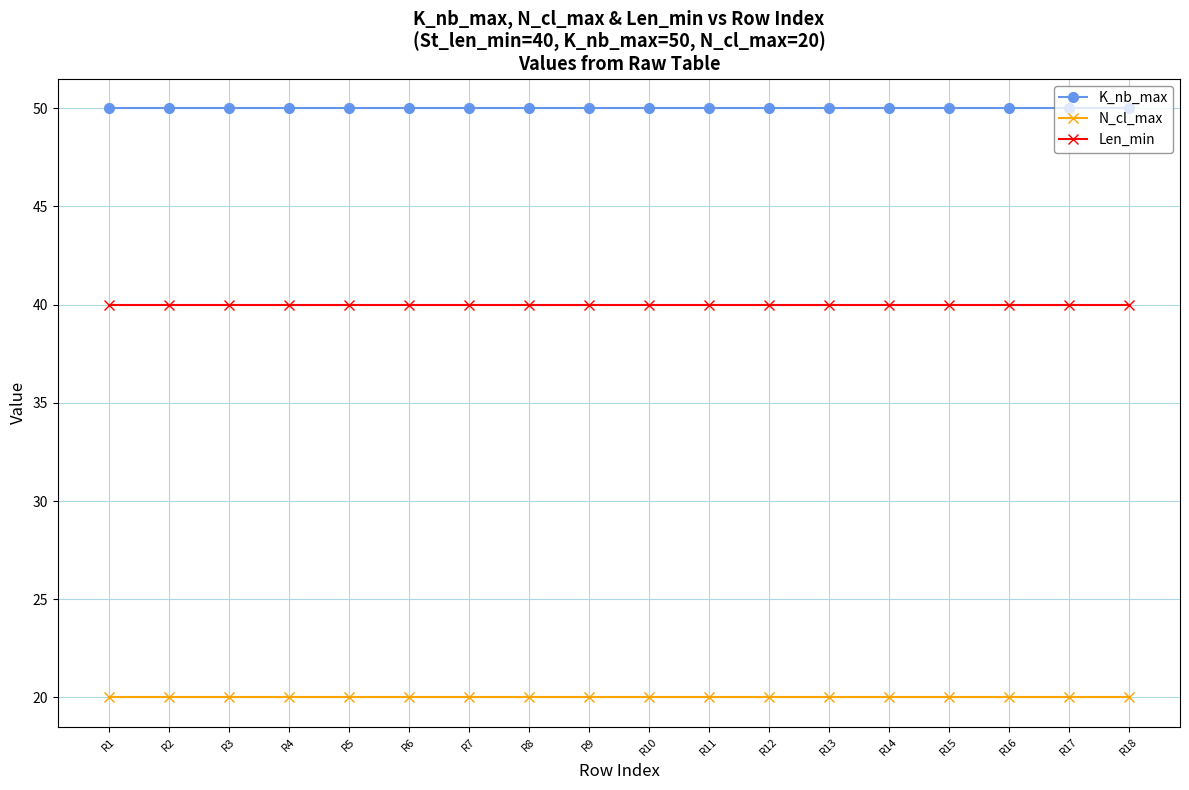

True or false: K_nb_max and Len_min intersect in this chart.

False